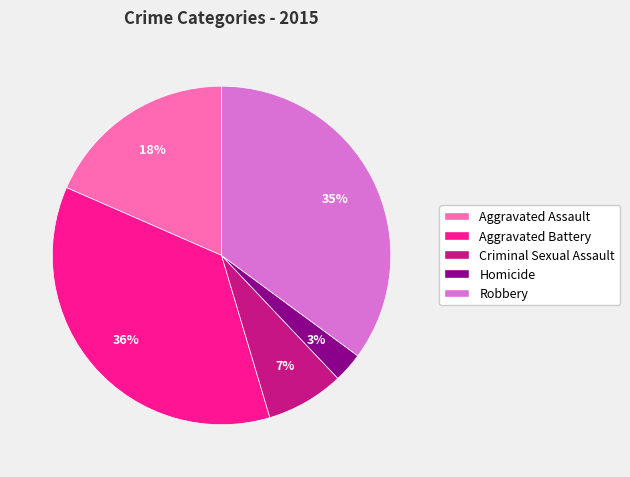

To the nearest percent, what portion does Aggravated Battery represent?

36%